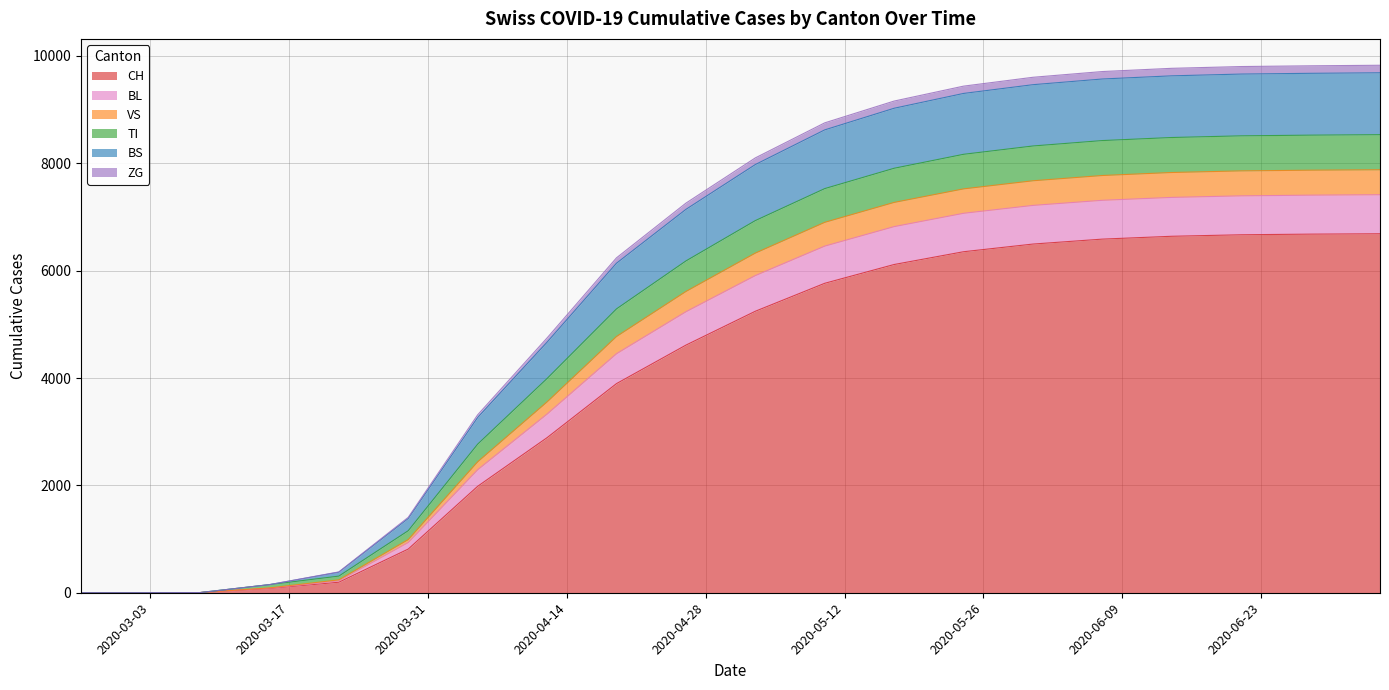

What is the highest value of the CH series?

6688